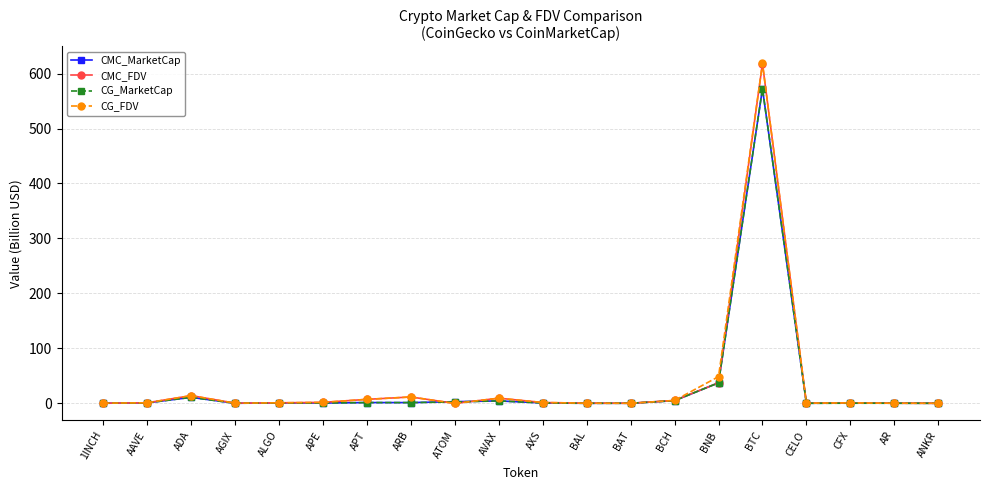

Which category has the highest value in the CMC_FDV series?

BTC